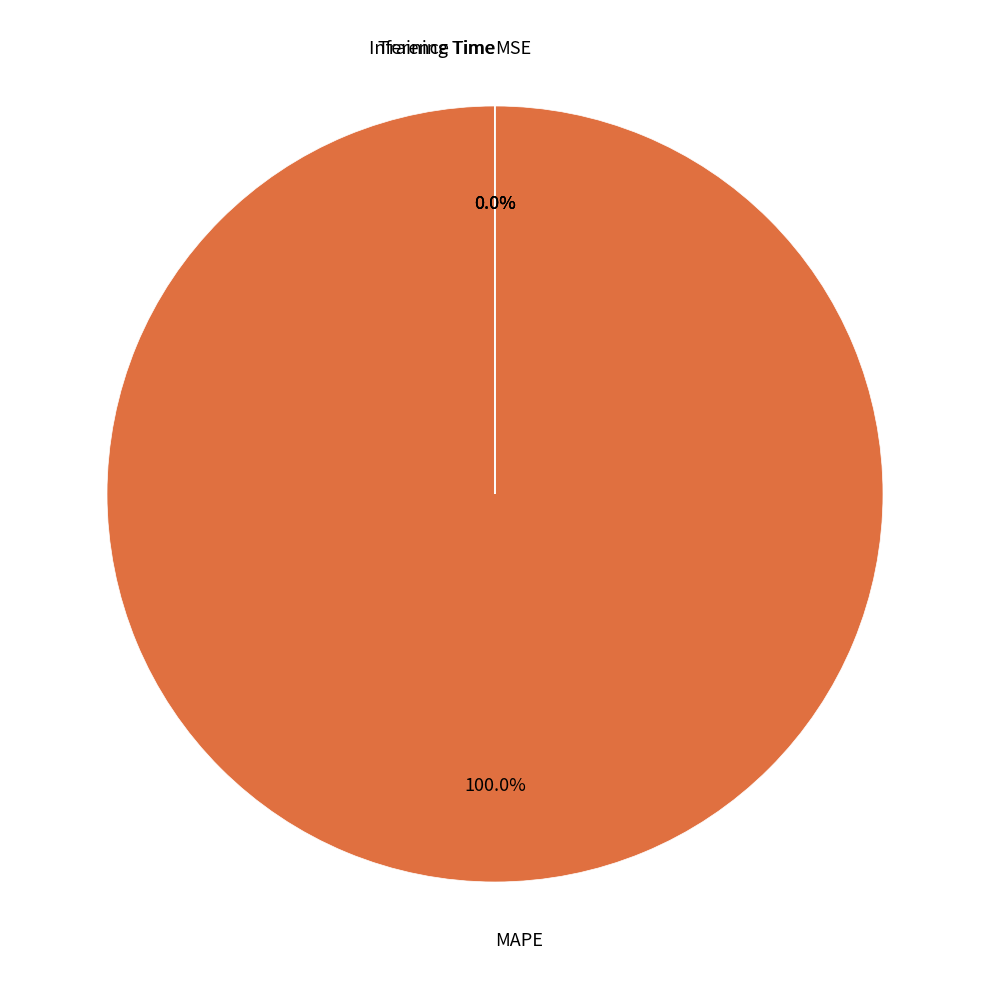

How many slices are in this pie chart?

4